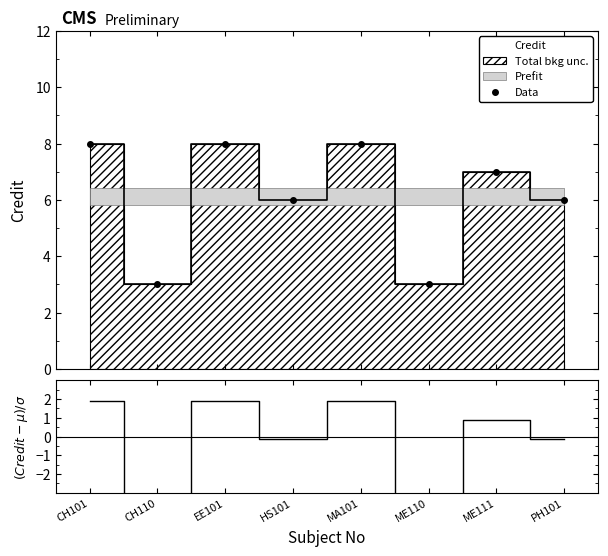

What is the difference between the maximum and minimum values in the Data series?

5